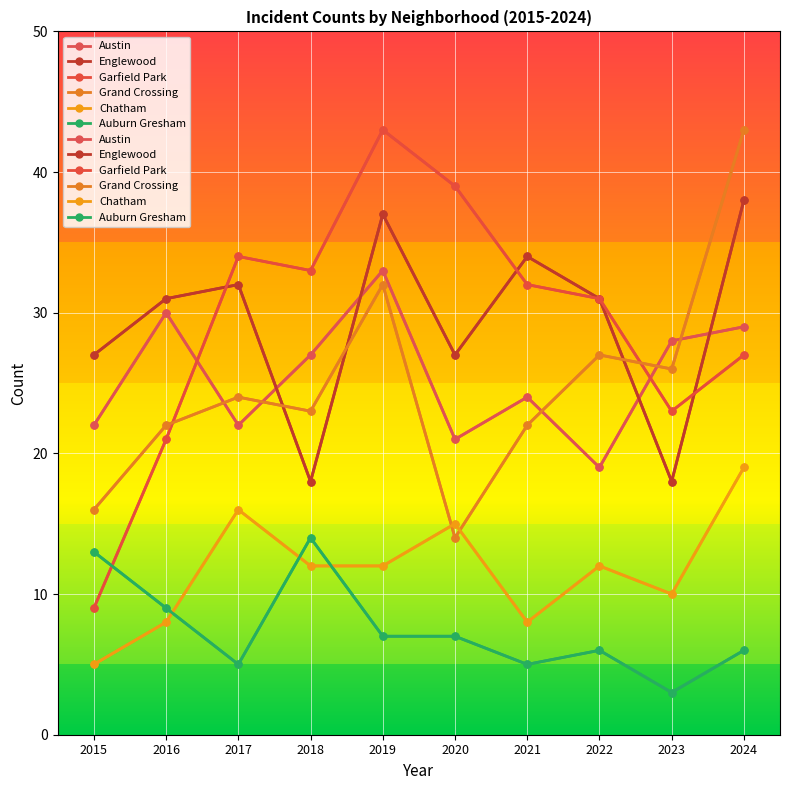

What is the approximate value of Garfield Park at 2024?

27